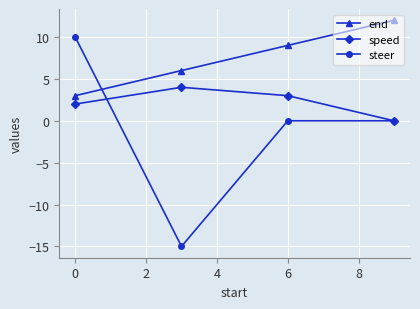

True or false: speed and end intersect in this chart.

False